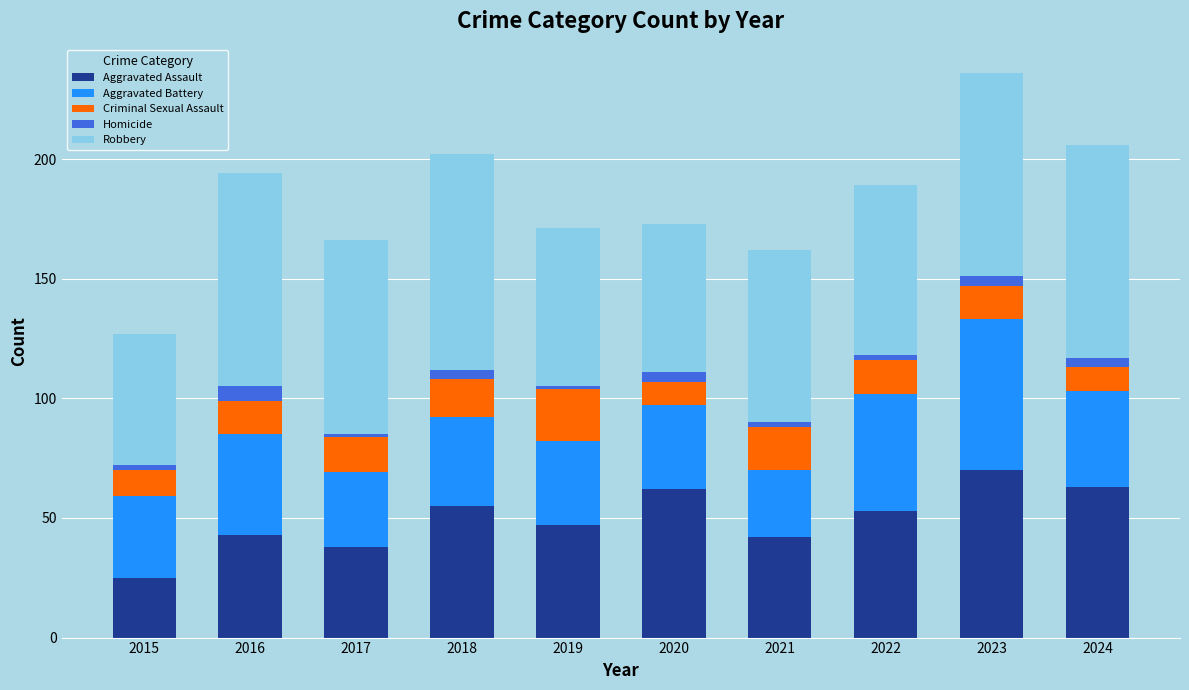

The Aggravated Assault series shows 63 at 2024. True or false?

True